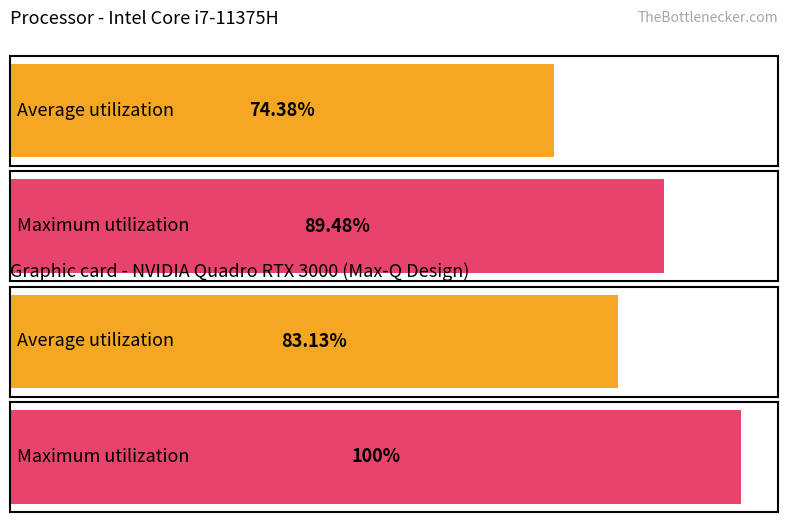

Is it true that the value at 24-24484 is 676.6?

False